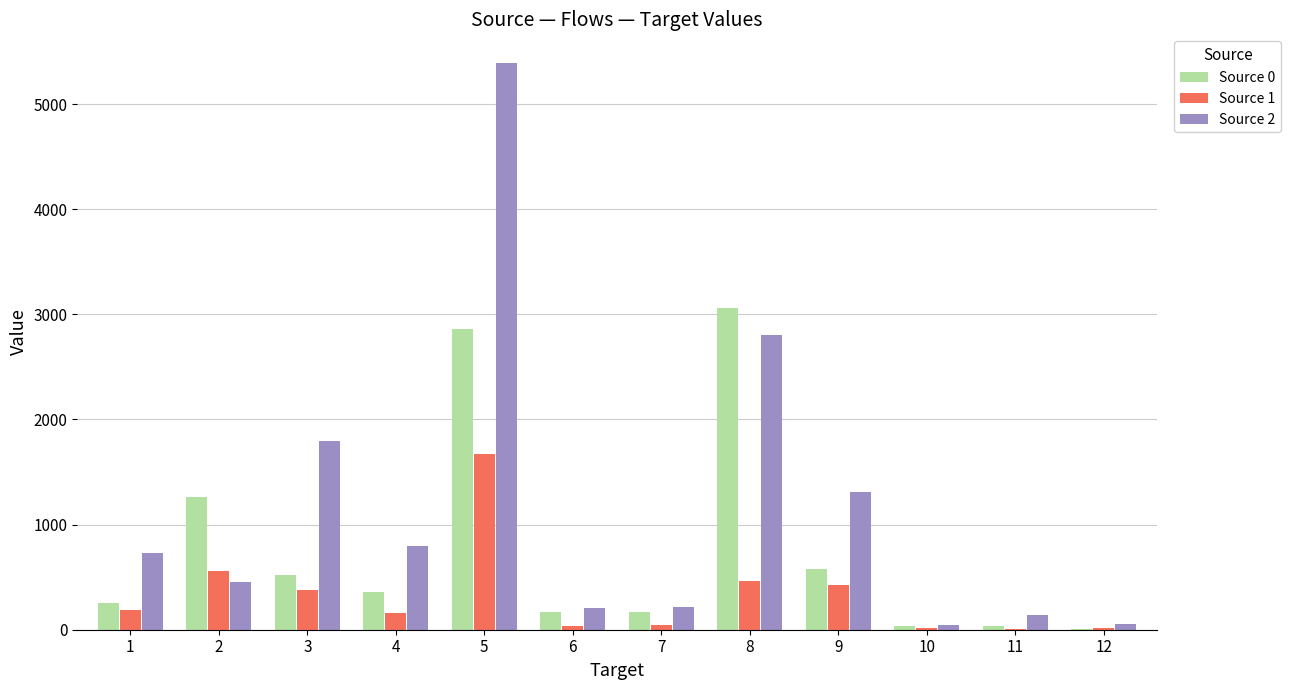

Read the Source 2 value at 12, to the nearest 50.

50